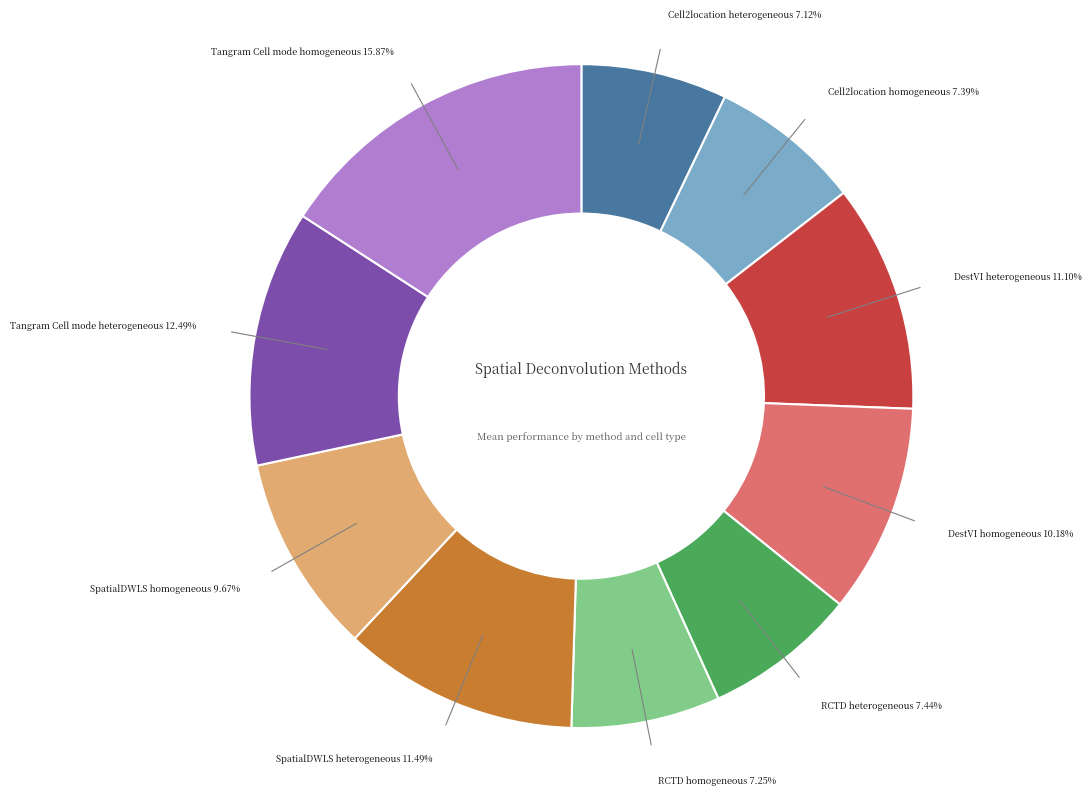

Is there a majority slice in this chart?

No